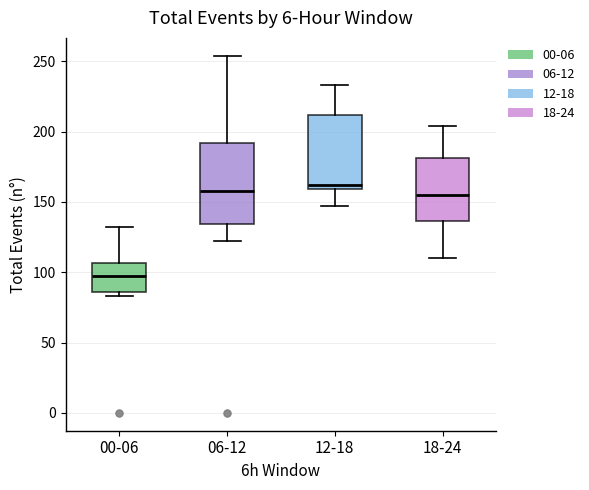

Reading left to right, transcribe this box plot: for each box, give where its median line is, the range the box spans, and where its two whiskers end, as read against the y-axis. The values are not printed on the chart, so give them approximately, as read against the axis.

00-06: median 95, box 85 to 105, whiskers 85 (just below the box's lower edge) to 130
06-12: median 160, box 135 to 190, whiskers 120 to 255
12-18: median 160 (just above the box's lower edge), box 160 to 210, whiskers 145 to 235
18-24: median 155, box 135 to 180, whiskers 110 to 205